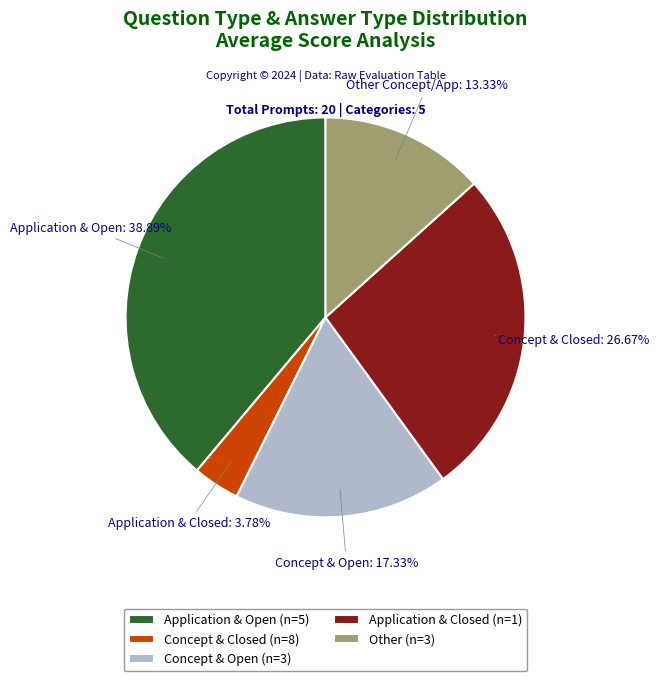

What is the ratio of the value at Other (n=3) to the value at Application & Closed (n=1)?

0.5